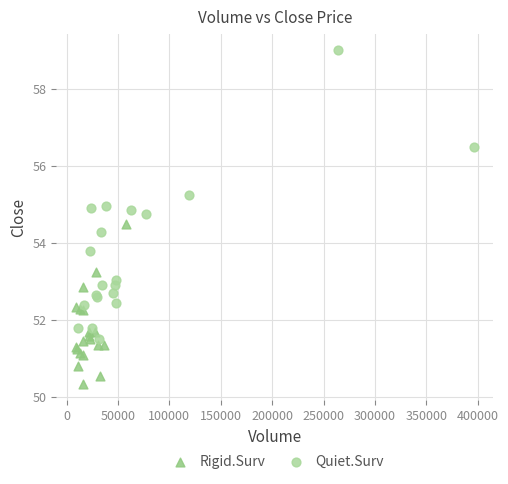

Which series reaches the maximum Y coordinate?

Quiet.Surv